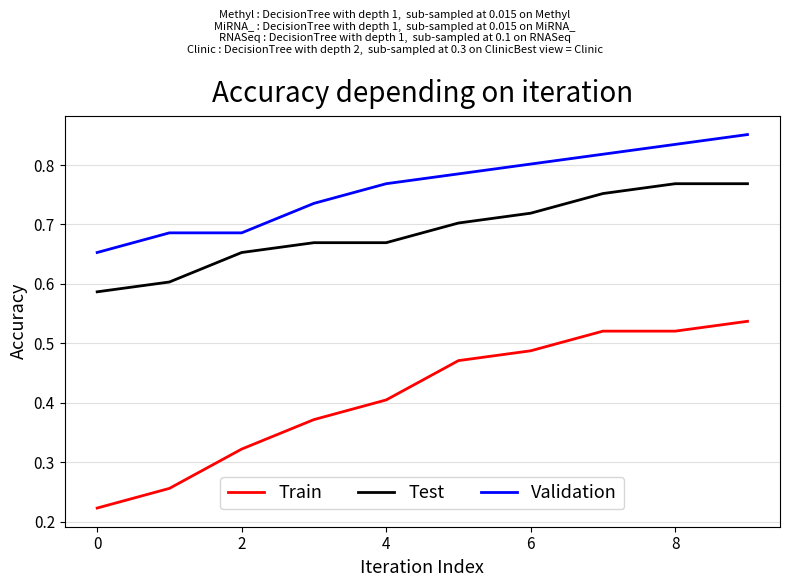

Rank the series by their average value, from highest to lowest.

Validation, Test, Train